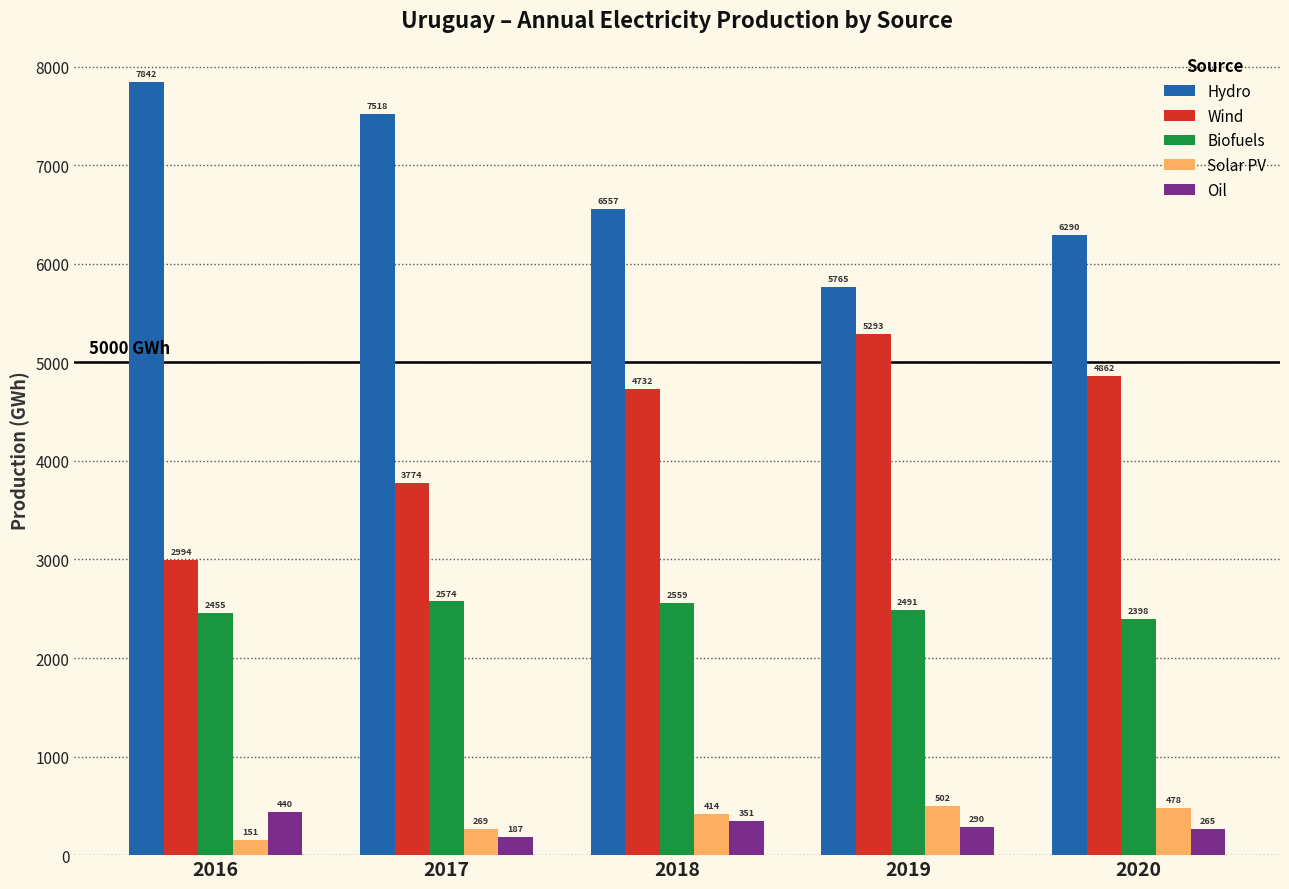

What is the value of the Biofuels bar at the 4th from the left?

2491